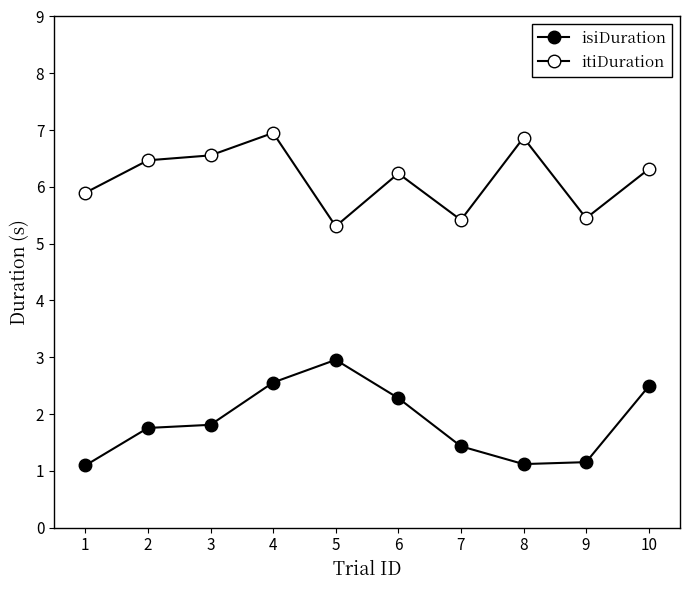

Rank the categories by itiDuration value from highest to lowest.

4, 8, 3, 2, 10, 6, 1, 9, 7, 5